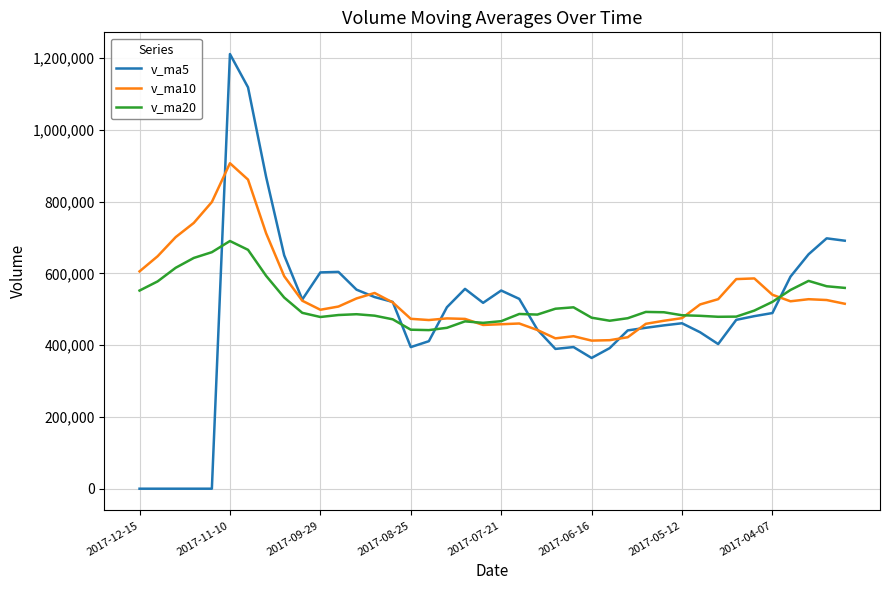

What is the greatest value displayed?

1211471.3